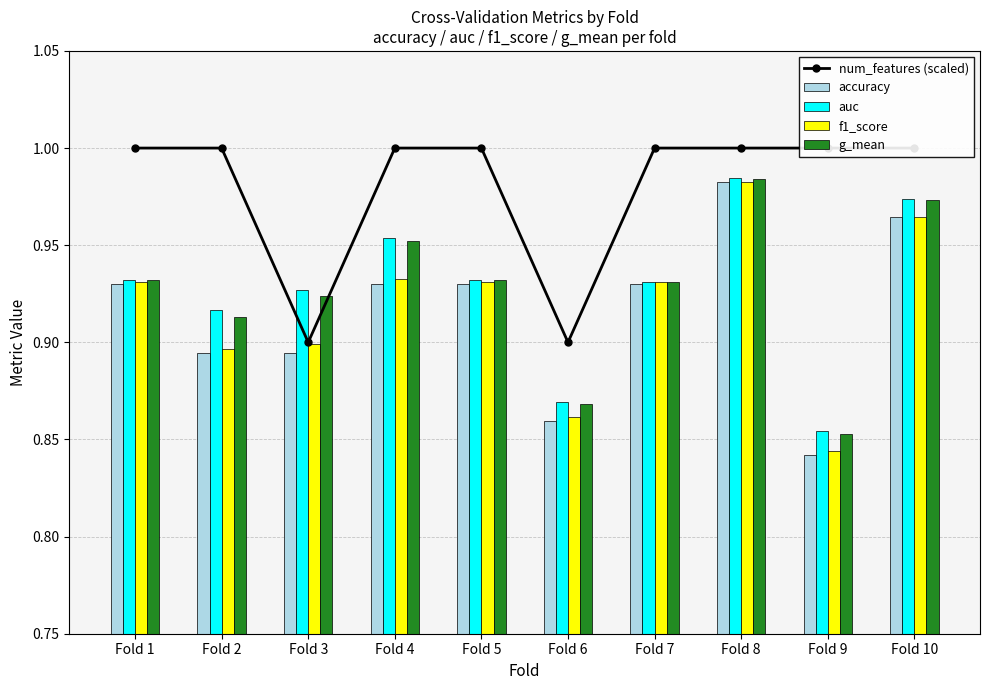

Which series has the largest range (max minus min)?

accuracy